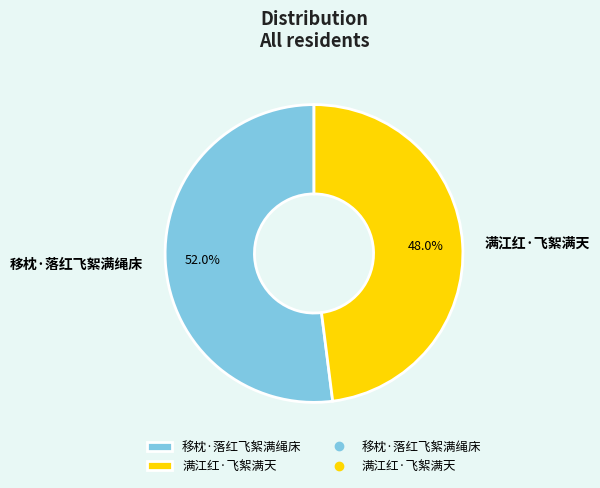

To the nearest percent, what is the combined percentage of 满江红·飞絮满天 and 移枕·落红飞絮满绳床?

100%